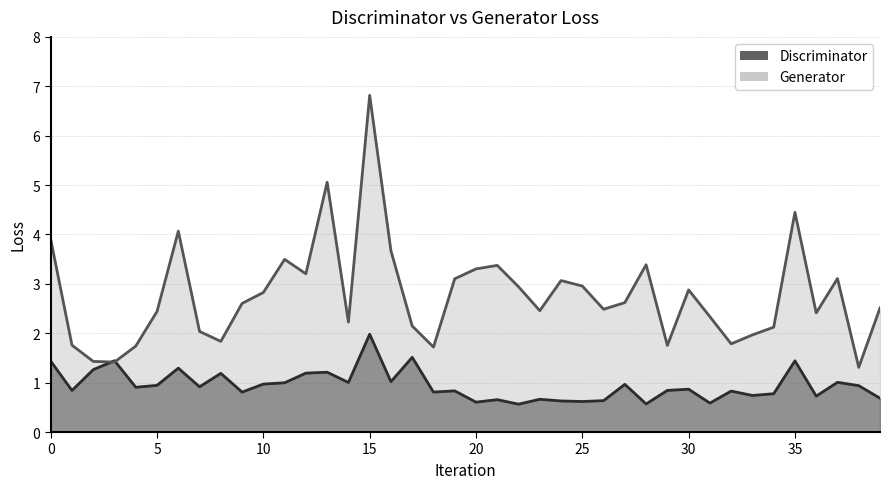

Which category has the lowest value across all series?

22